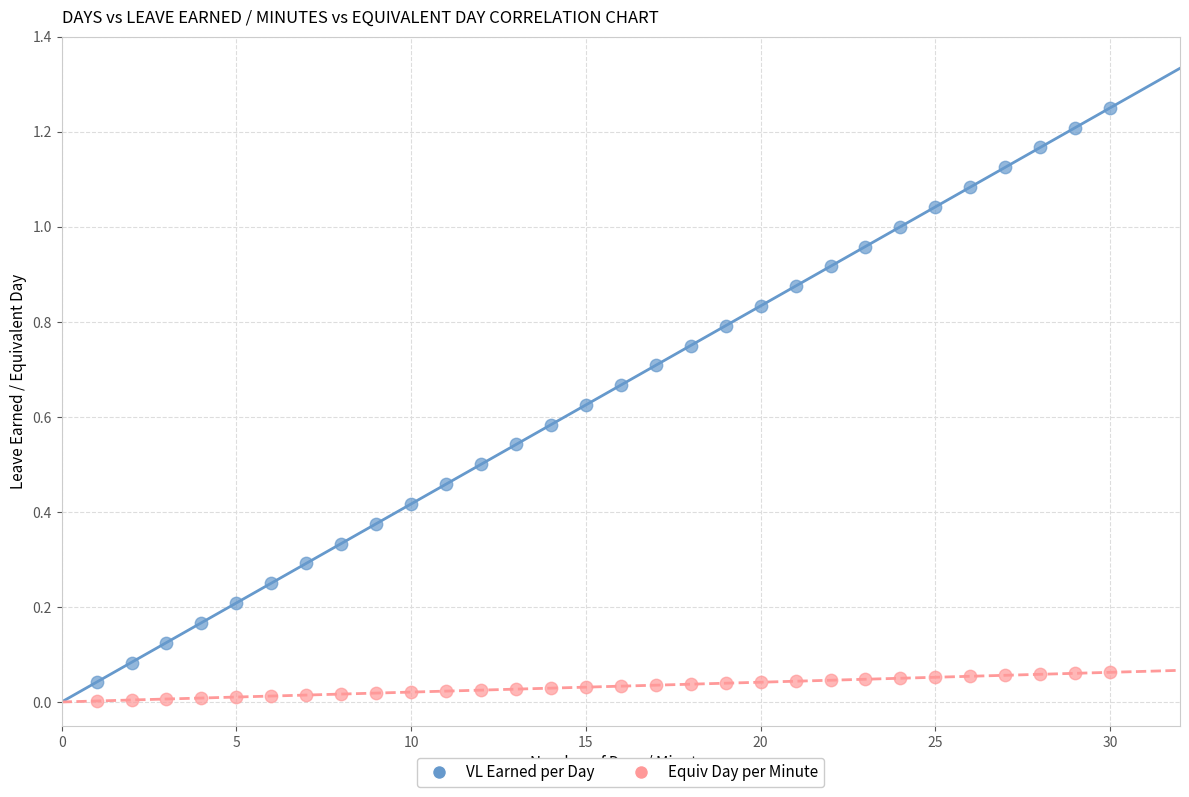

Which series contains the lowest Y value?

Equiv Day per Minute